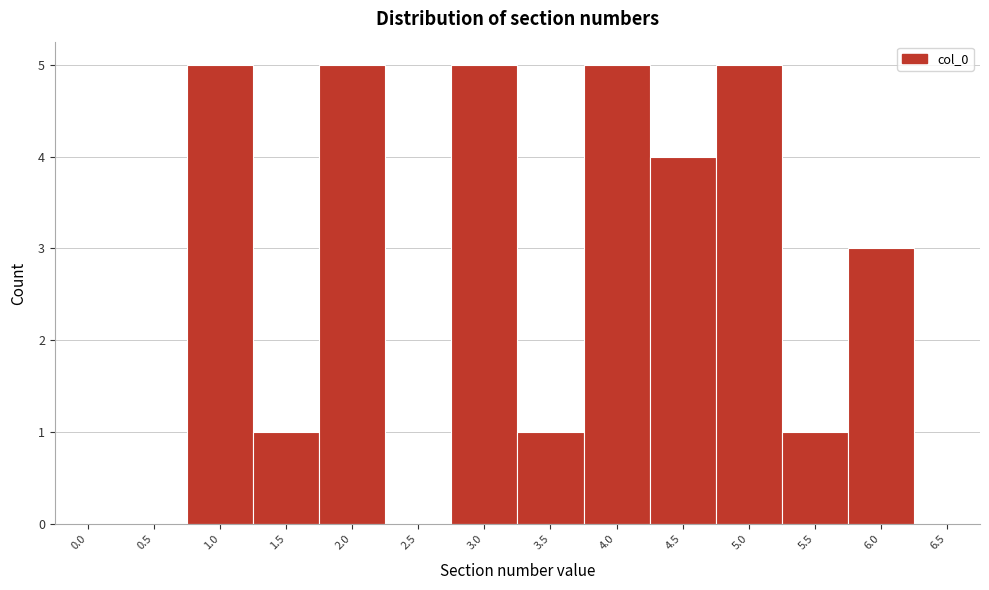

Reading right to left, list all the values displayed in this chart.

6.5=0	6.0=3	5.5=1	5.0=5	4.5=4	4.0=5	3.5=1	3.0=5	2.5=0	2.0=5	1.5=1	1.0=5	0.5=0	0.0=0